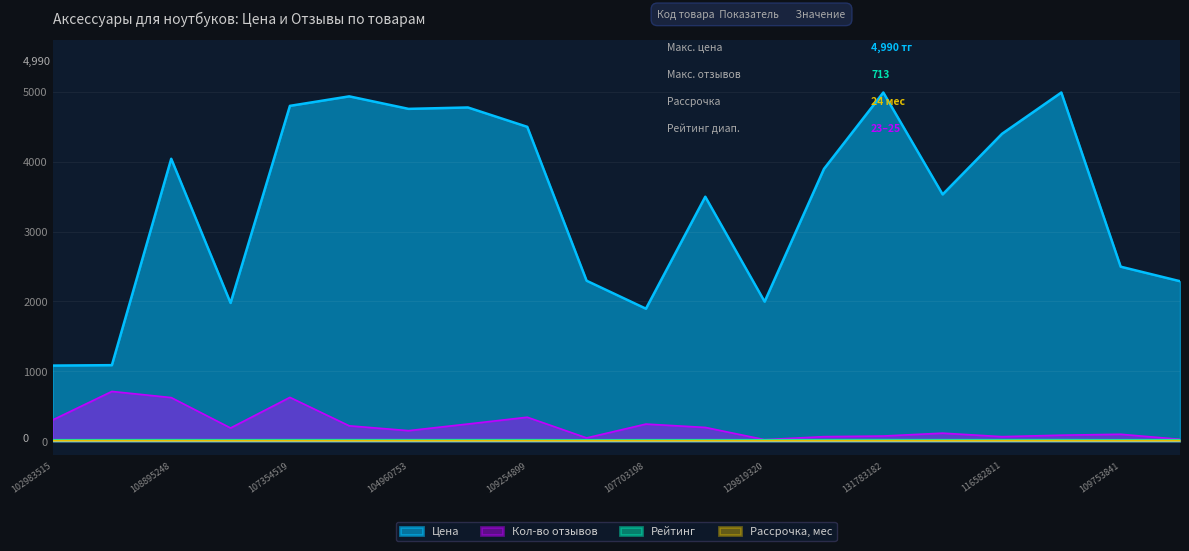

What is the value of the Кол-во отзывов point at the 13th from the left?

23.0